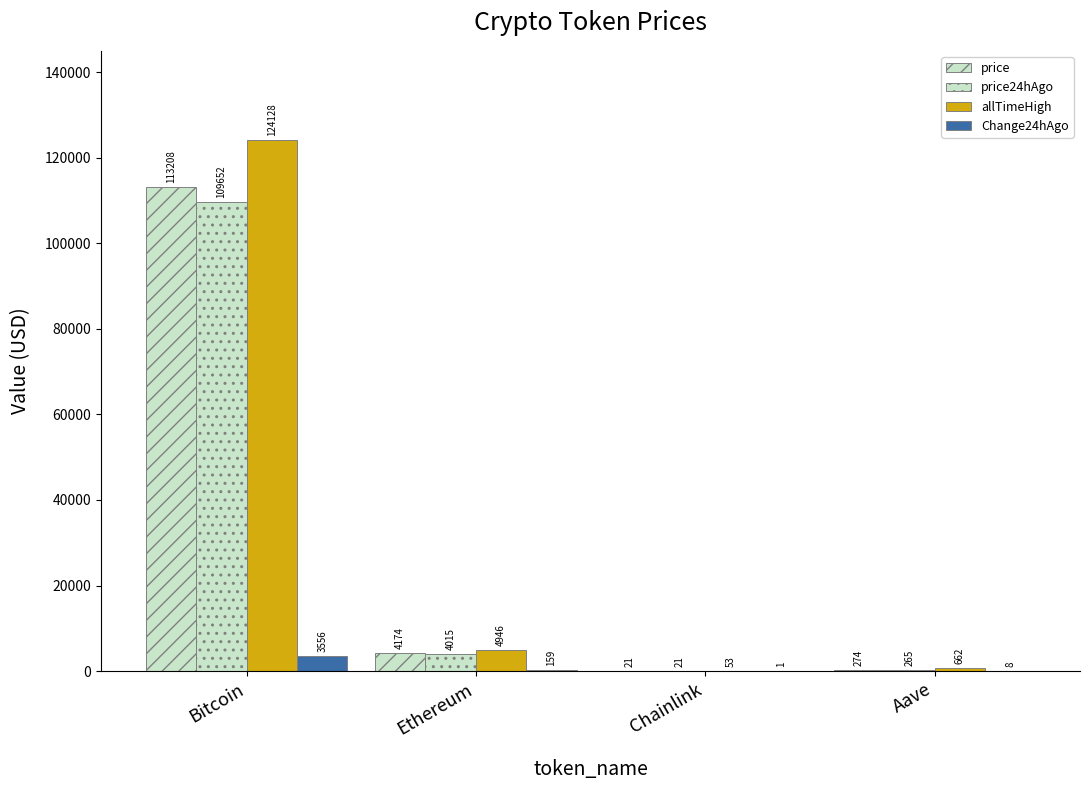

Reading left to right, what are all the values shown in this chart?

price: Bitcoin=113208.0	Ethereum=4173.8	Chainlink=21.4	Aave=273.5
price24hAgo: Bitcoin=109652.0	Ethereum=4015.2	Chainlink=20.8	Aave=265.4
allTimeHigh: Bitcoin=124128.0	Ethereum=4946.1	Chainlink=52.7	Aave=661.7
Change24hAgo: Bitcoin=3556.0	Ethereum=158.6	Chainlink=0.6	Aave=8.2